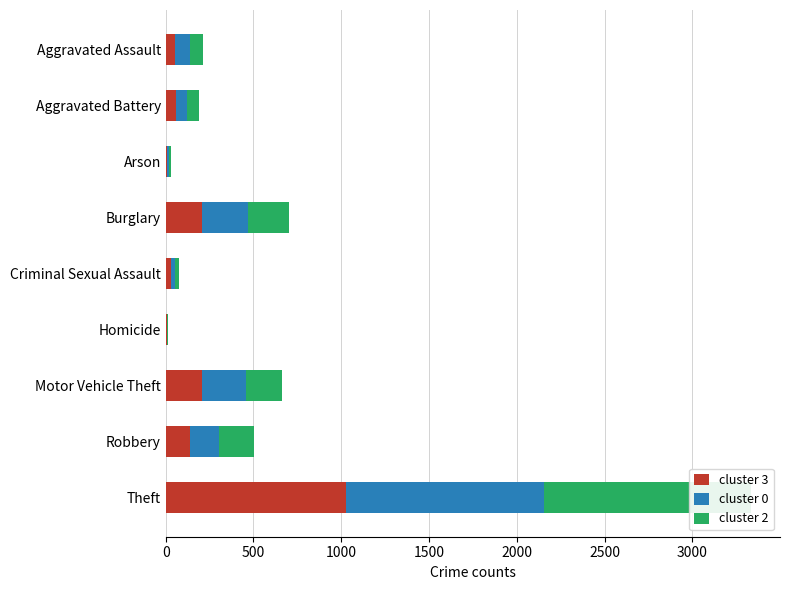

Which series has the largest total across all categories?

cluster 0